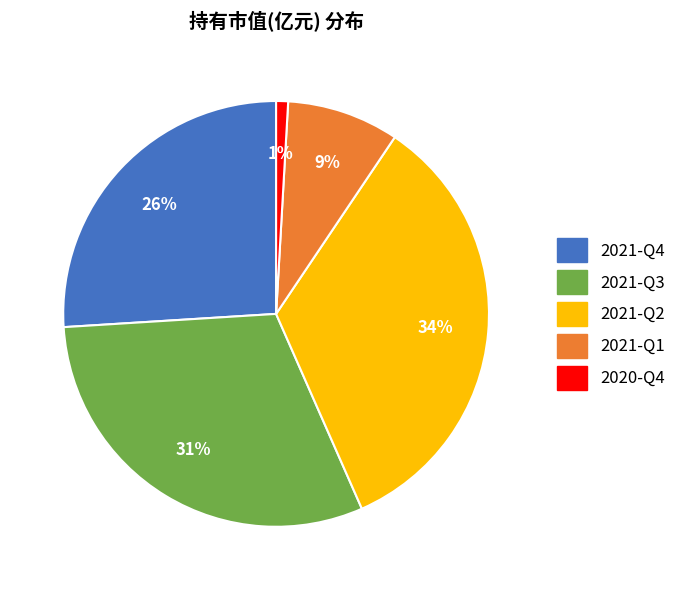

How many slices are in this pie chart?

5